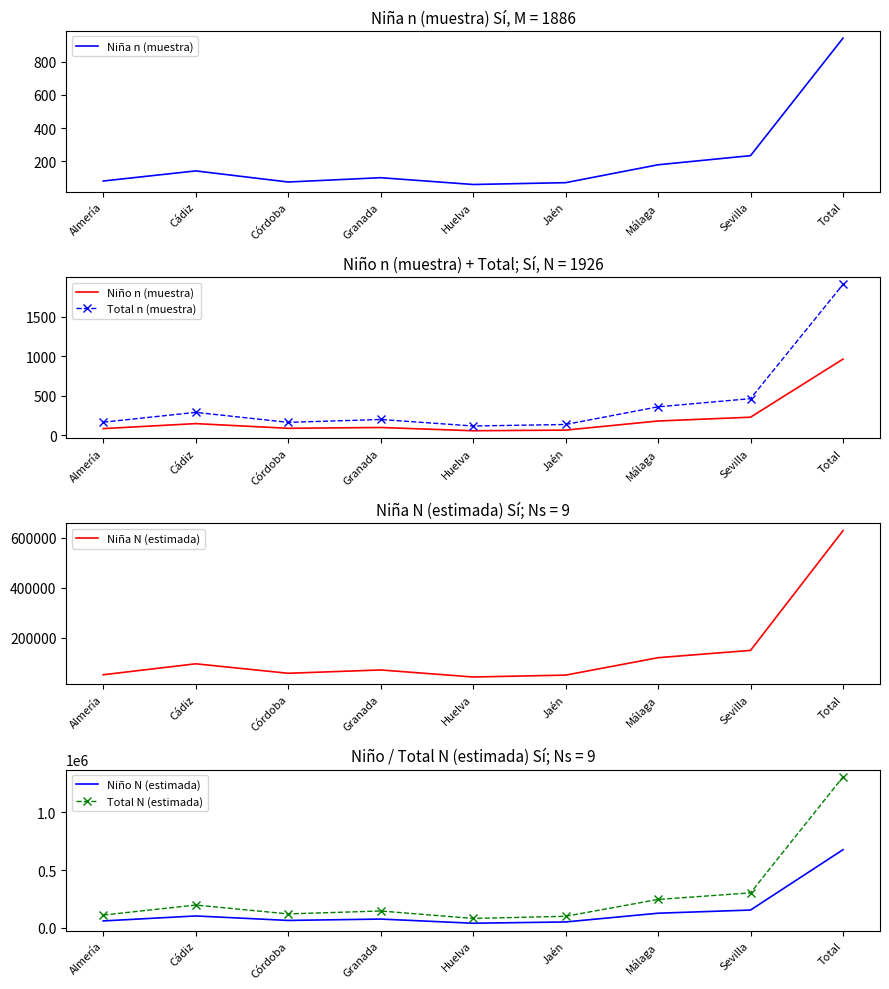

Which category has the lowest value in the Niño N (estimada) series?

Huelva